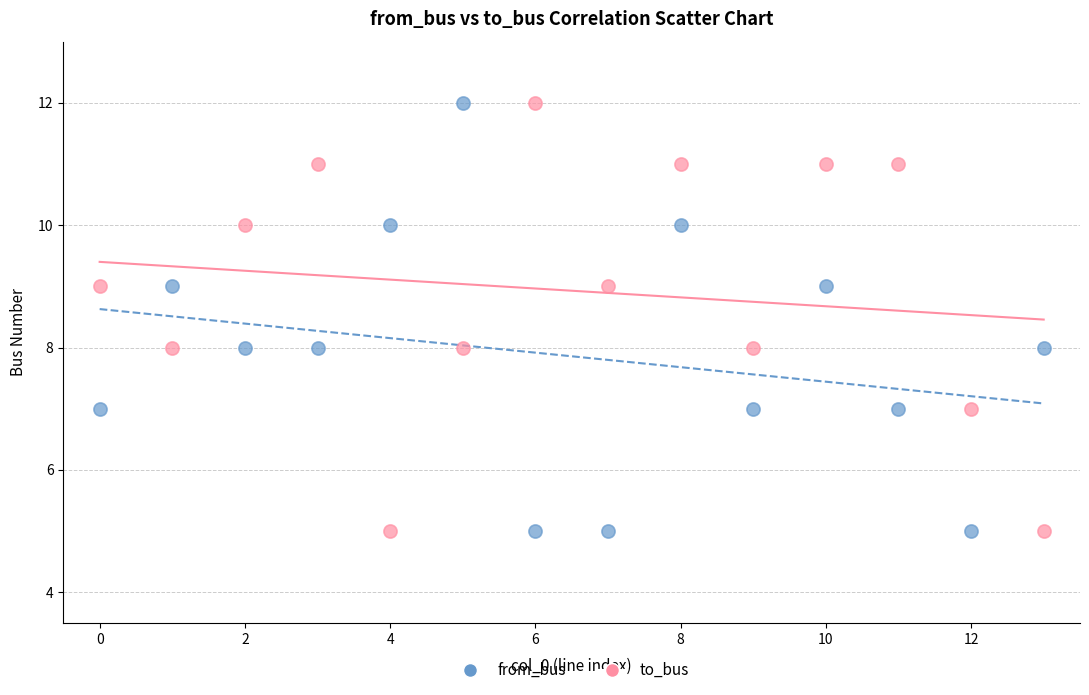

Across all data points, what is the range of Y values (max minus min)?

7